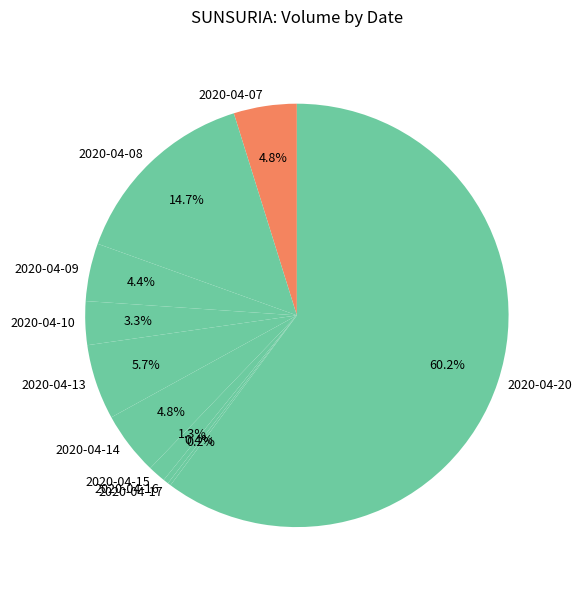

What is the largest slice in the pie chart?

2020-04-20